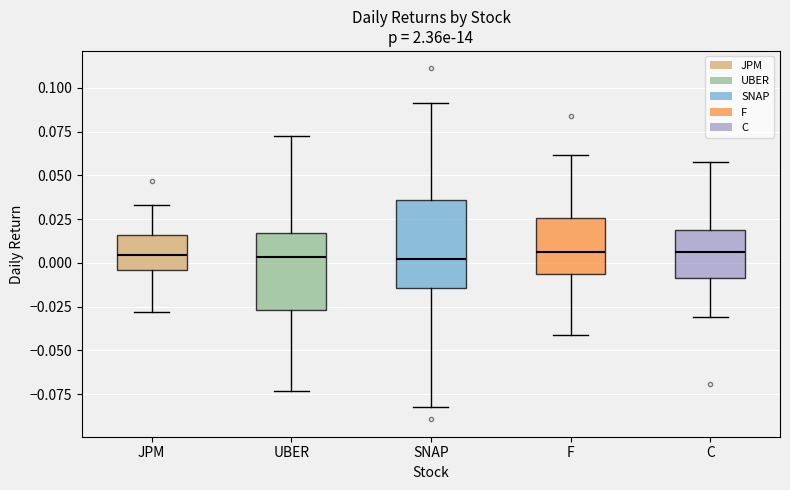

Which box is the tallest, from its lower edge to its upper edge?

SNAP